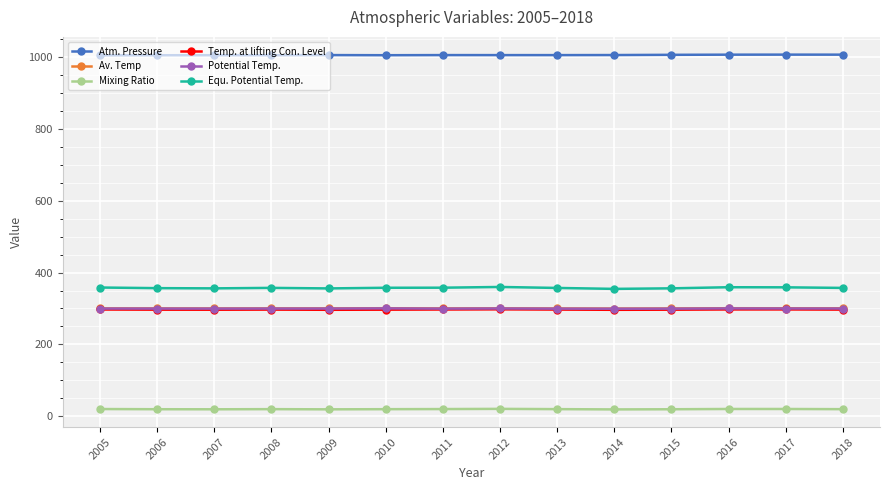

True or false: Mixing Ratio and Equ. Potential Temp. intersect in this chart.

False